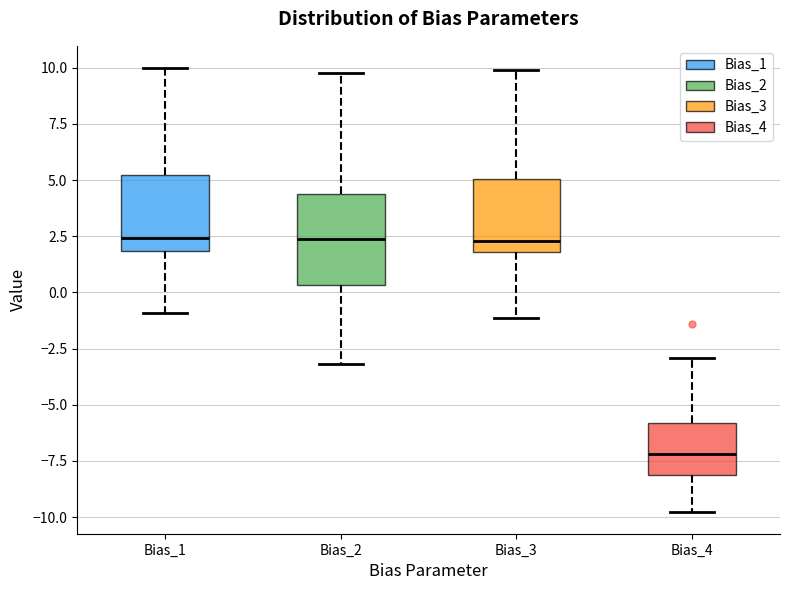

Reading left to right, read every box against the y-axis: the position of its median line, the range the box covers, and the ends of its whiskers. The values are not printed on the chart, so give them approximately, as read against the axis.

Bias_1: median 2.5, box 2.0 to 5.0, whiskers -1.0 to 10.0
Bias_2: median 2.5, box 0.5 to 4.5, whiskers -3.0 to 9.5
Bias_3: median 2.5, box 2.0 to 5.0, whiskers -1.0 to 10.0
Bias_4: median -7.0, box -8.0 to -6.0, whiskers -10.0 to -3.0